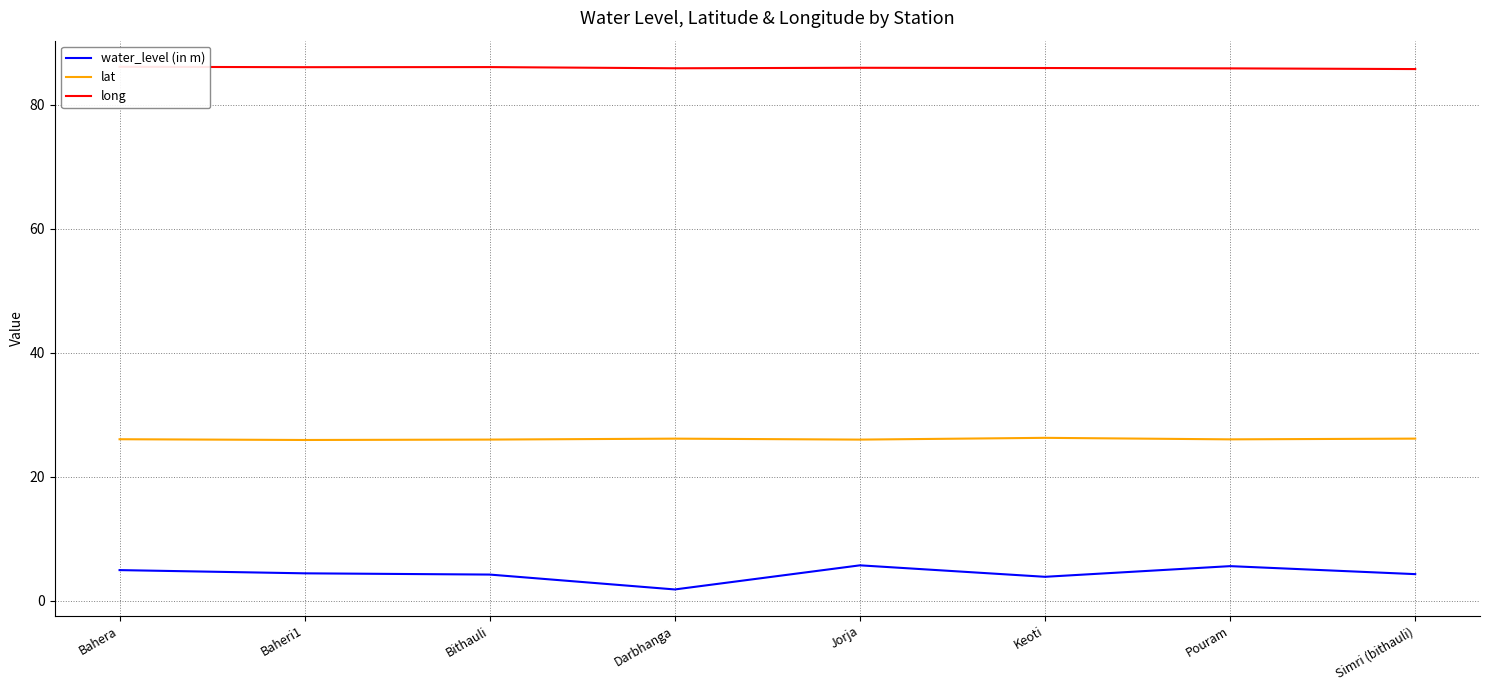

At which category is the sum across all series the highest?

Jorja